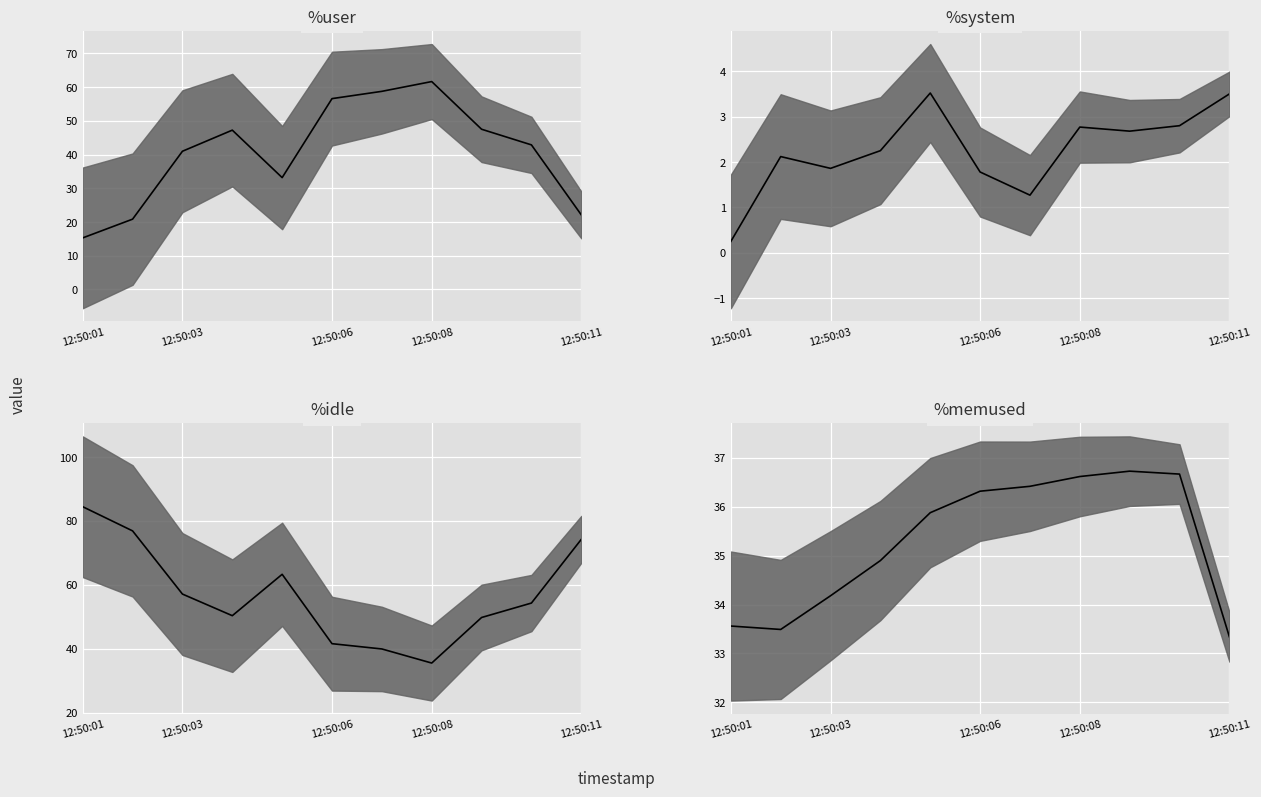

In %system, how many points are lower than both neighbors (excluding endpoints)?

3